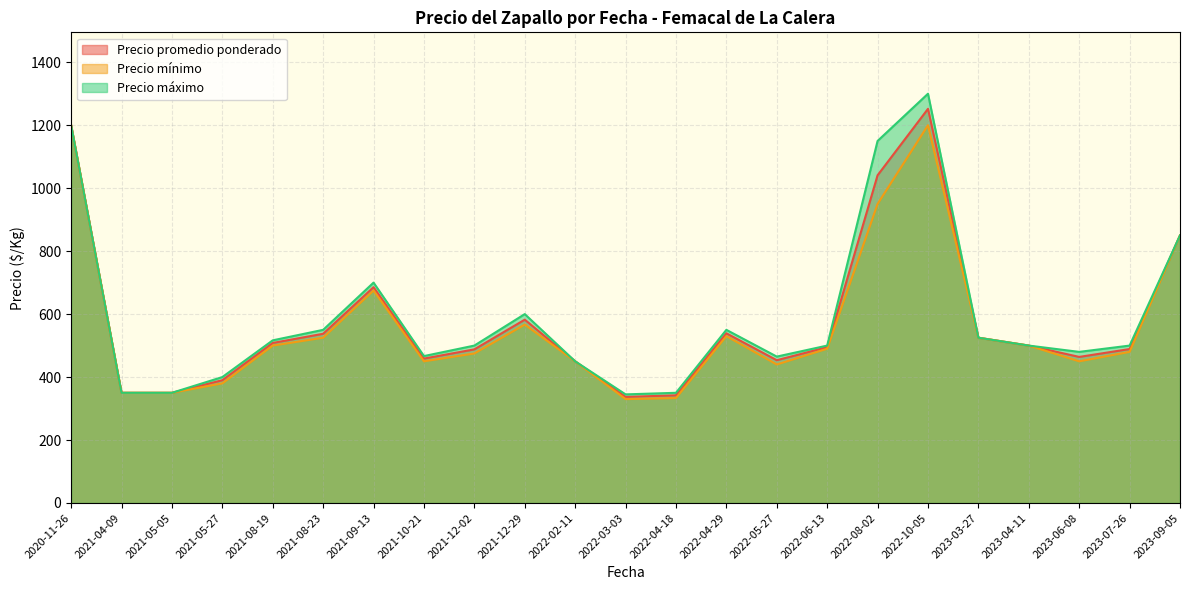

What is the minimum value shown in the chart?

330.0